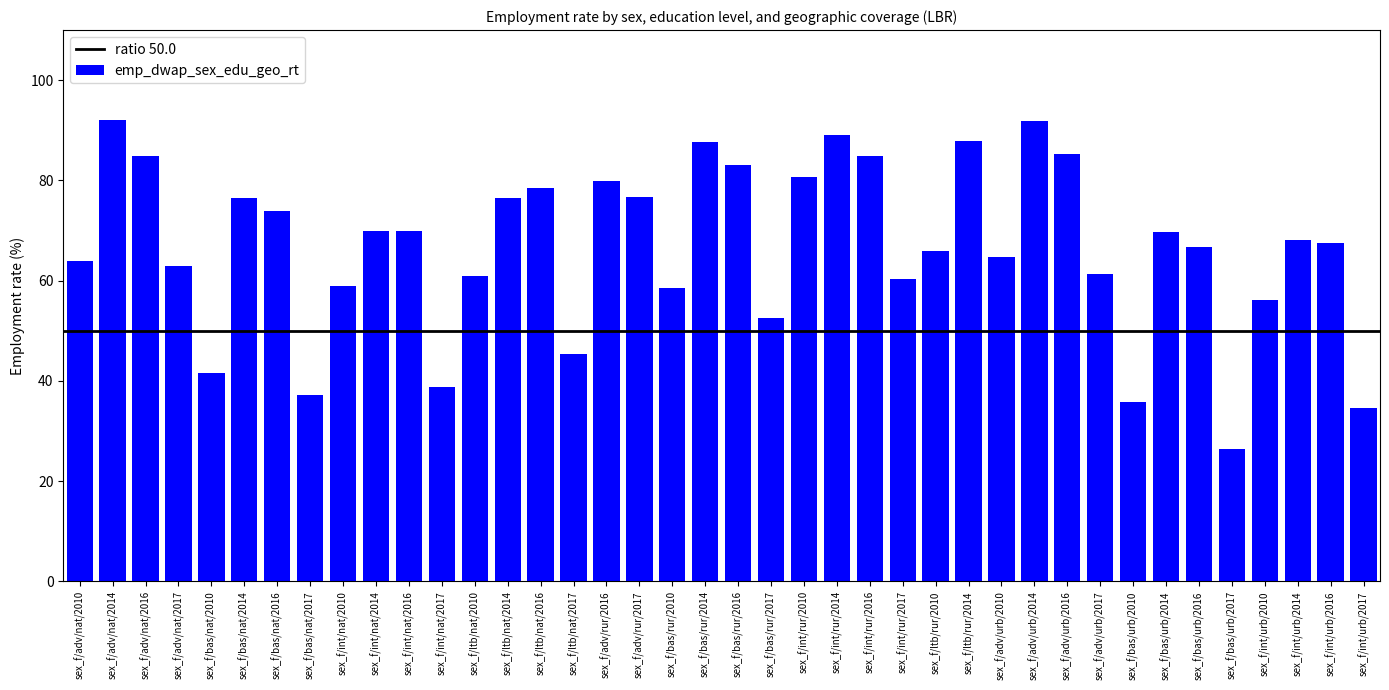

At which label does the data first exceed 68?

sex_f/adv/nat/2014